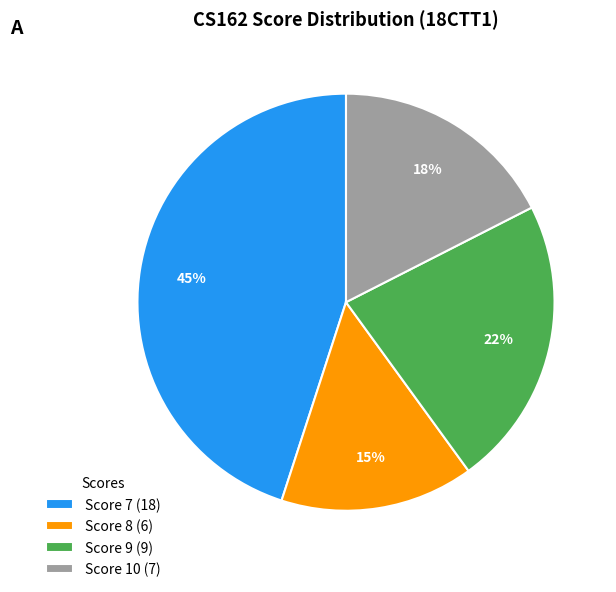

True or false: Score 9 (9) accounts for 36% of the total.

False